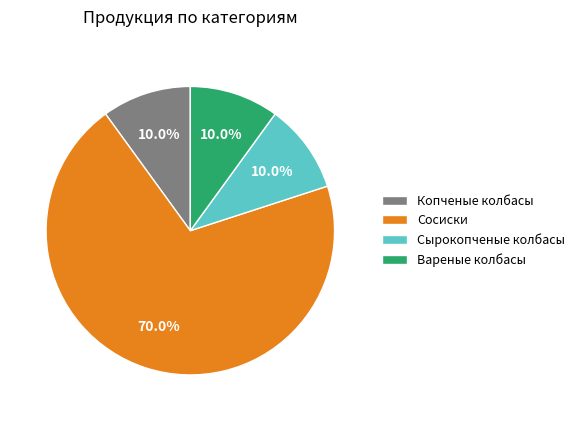

To the nearest percent, what percentage of the pie is Вареные колбасы?

10%